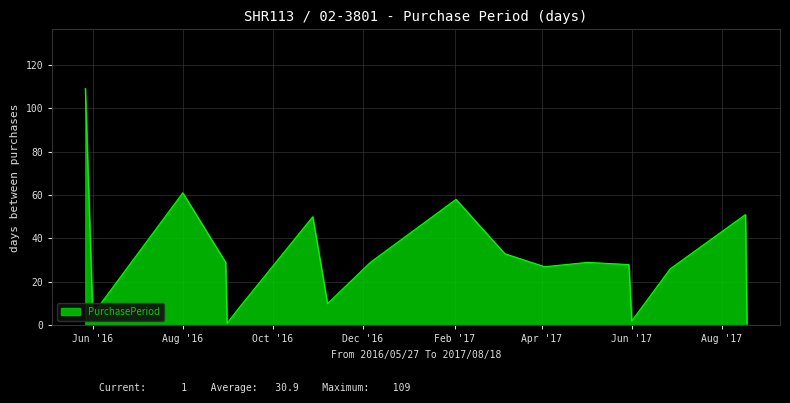

How many lines are shown in the chart?

1